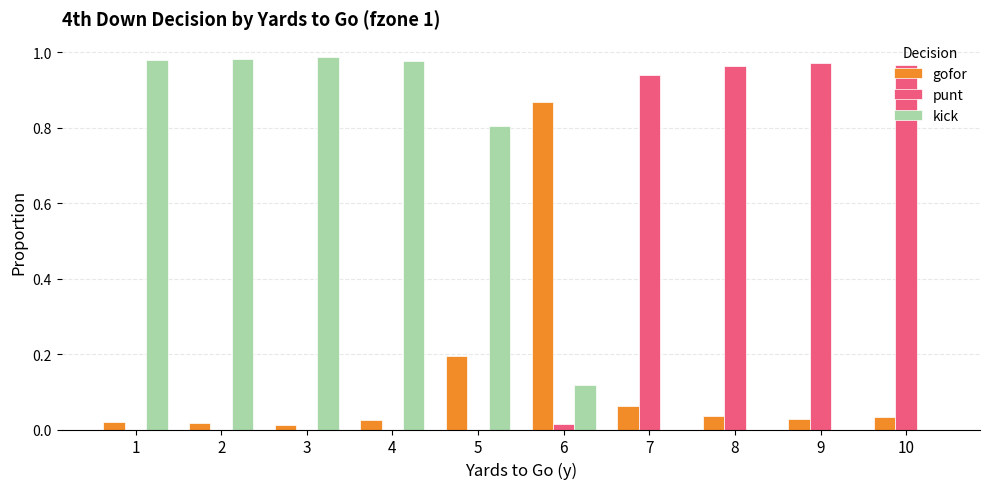

Which category has the highest value in the gofor series?

6